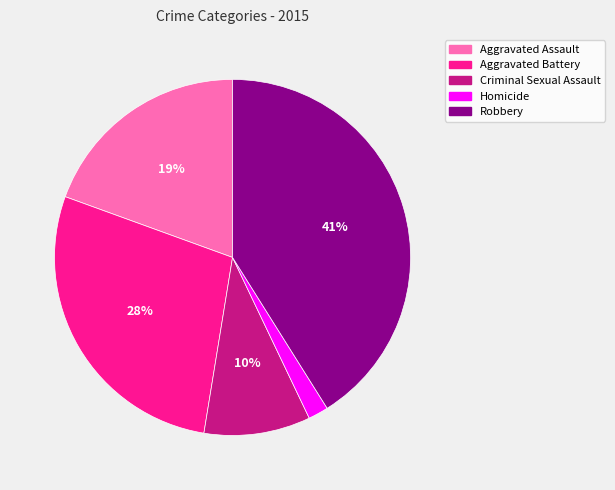

To the nearest percent, what portion does Aggravated Battery represent?

28%